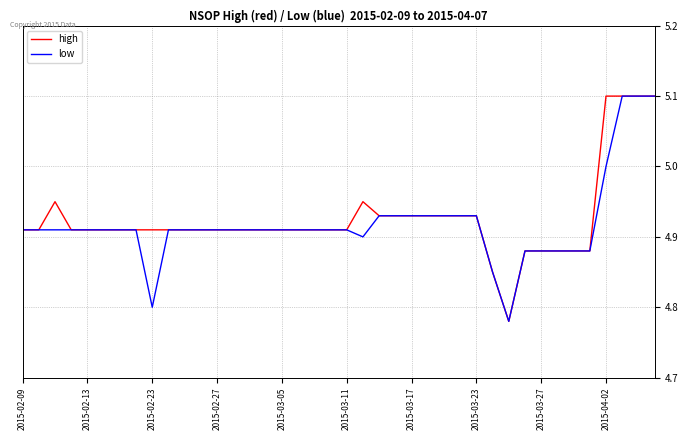

What is the lowest value of the low series?

4.8